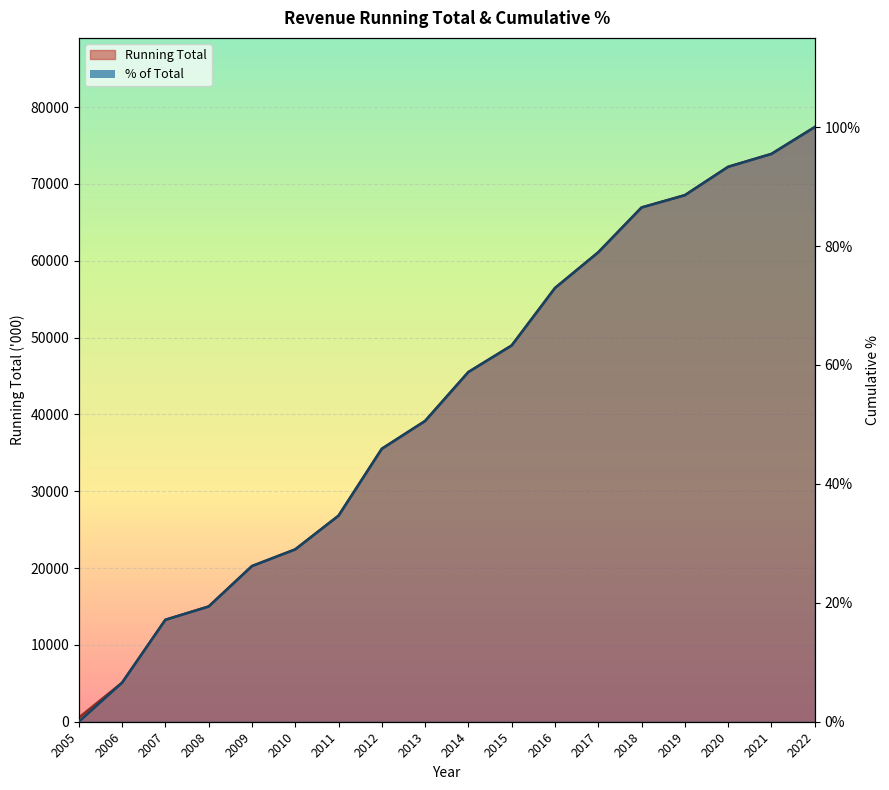

True or false: % and Running Total cross at least once.

False